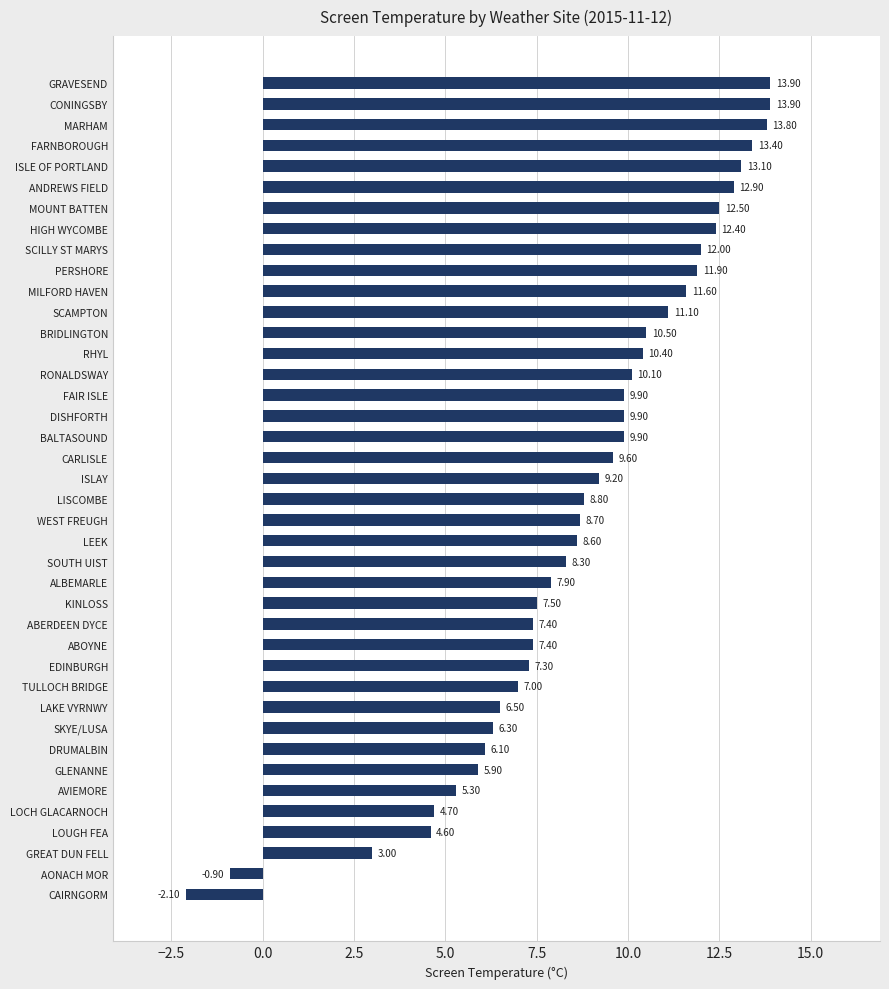

Does the chart contain any negative values?

Yes